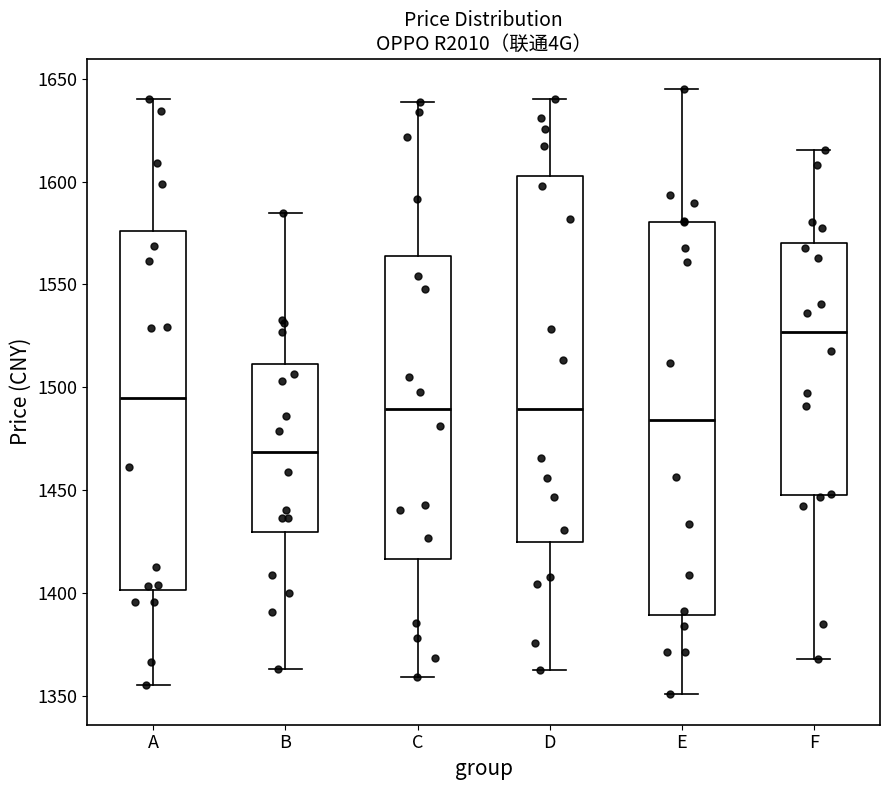

Where does the median line of the box for E sit on the y-axis? The values are not printed on the chart, so give them approximately, as read against the axis.

1485